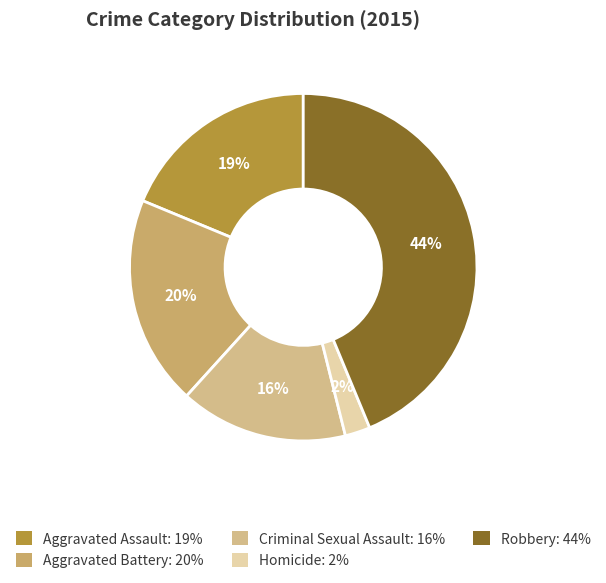

Count the number of slices in the pie.

5